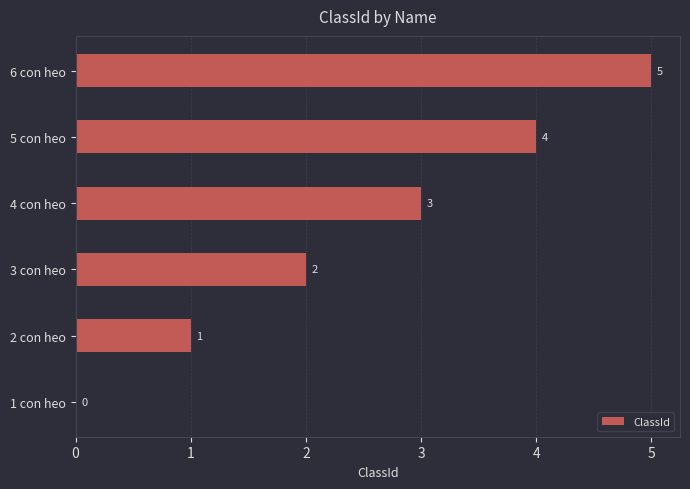

What is the change in value from 1 con heo to 4 con heo?

+3